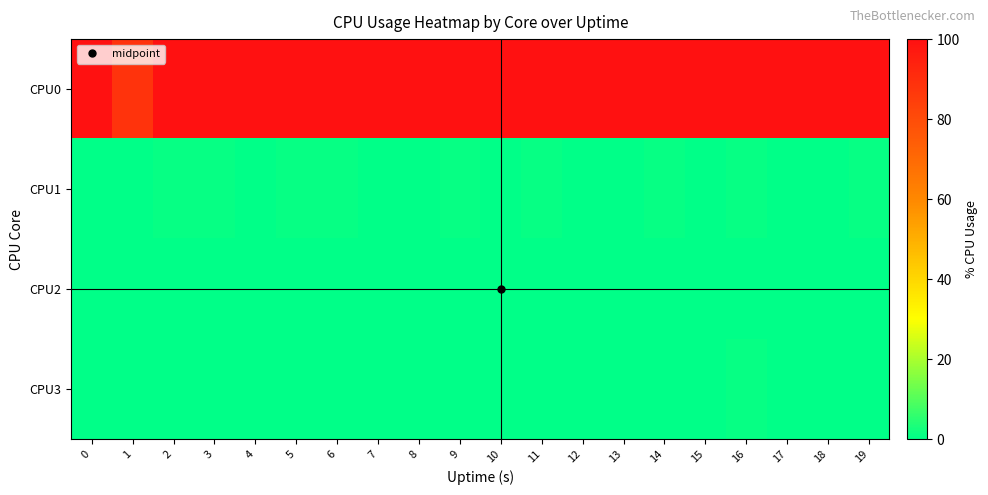

Which has a higher value, 3 or 0?

3